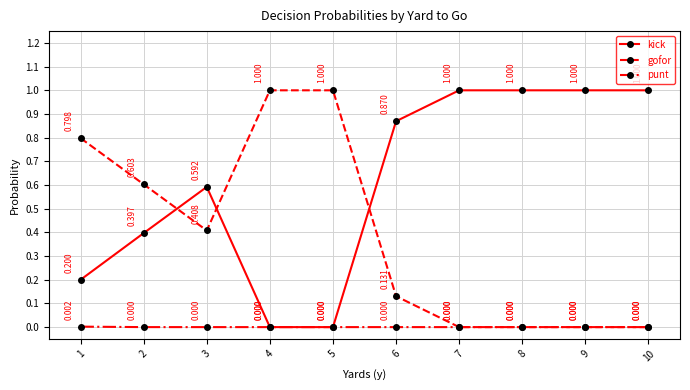

How many series are shown in this chart?

3